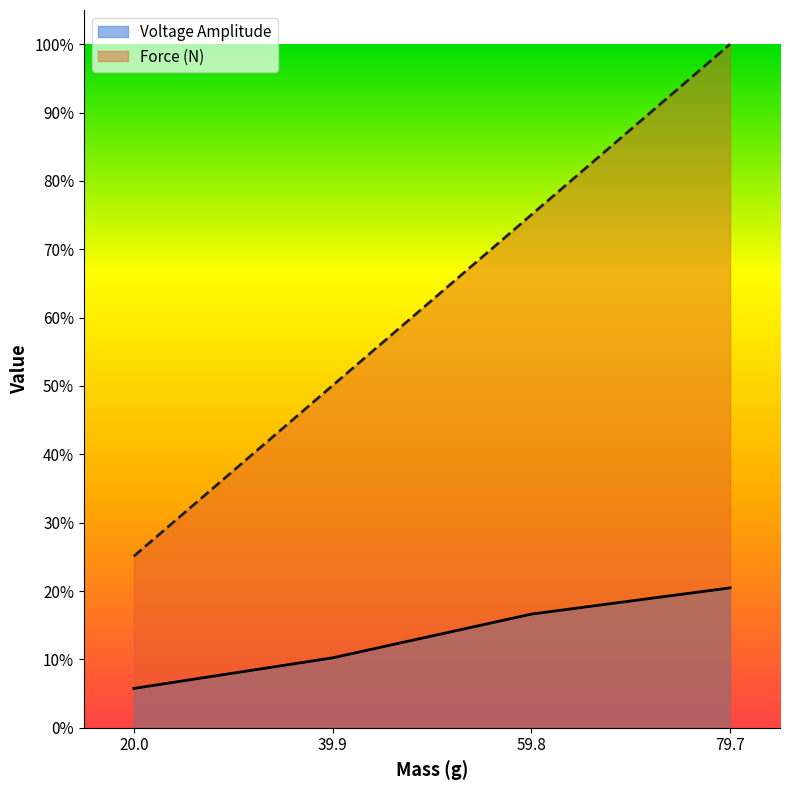

What is the difference between the highest and lowest values at 59.8?

0.6